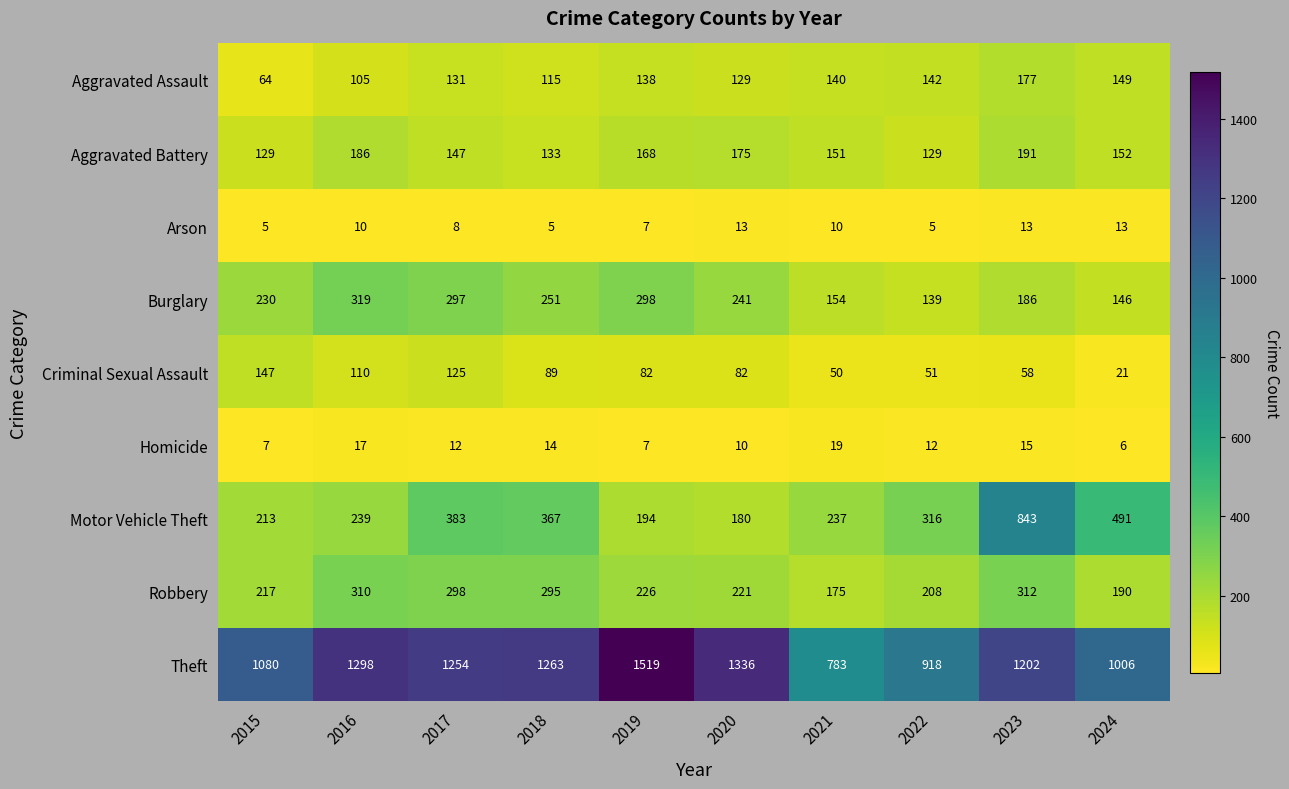

What is the difference between the highest and lowest values at 2023?

1189